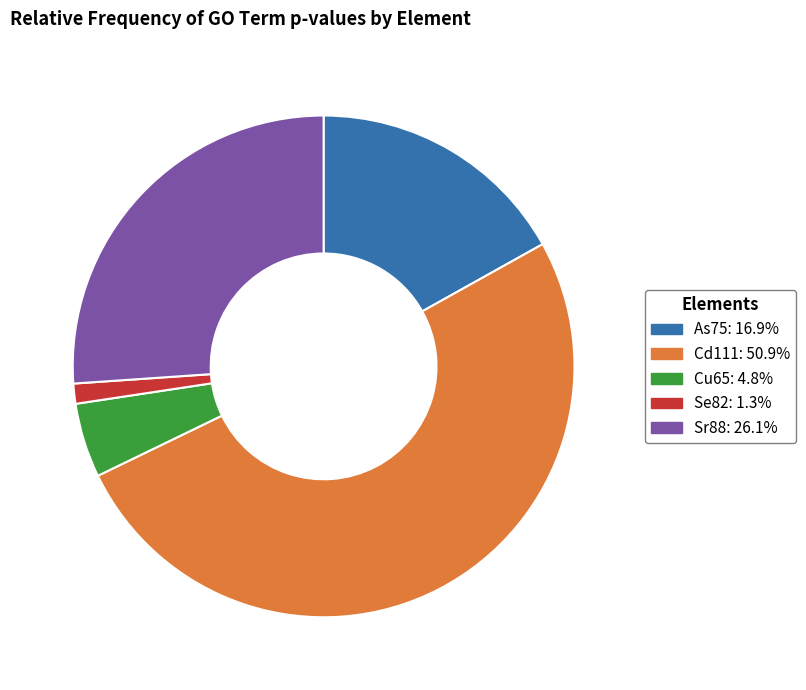

Is it true that As75 is 5% of the pie?

False